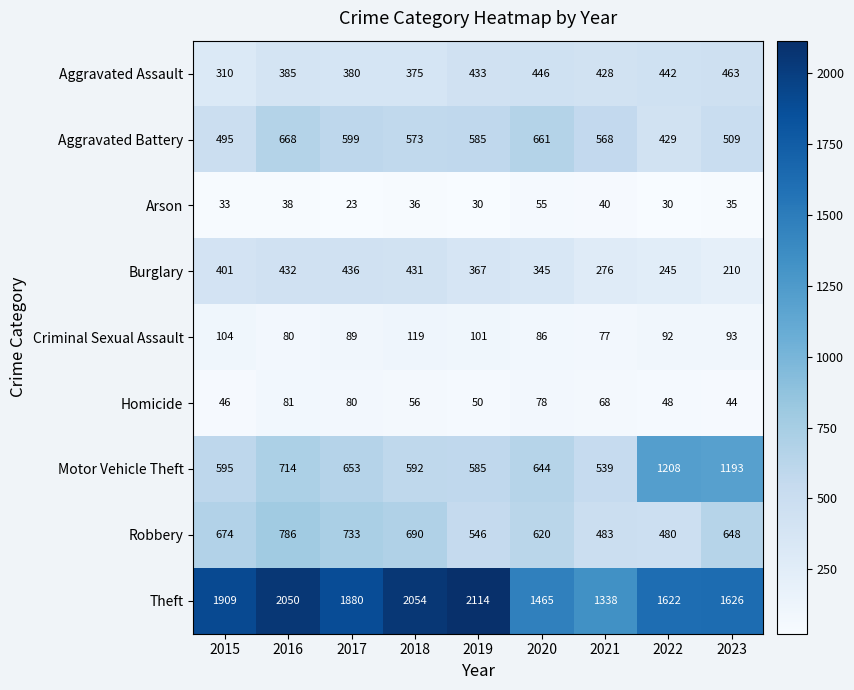

Where does the Burglary series first go above 367?

2015